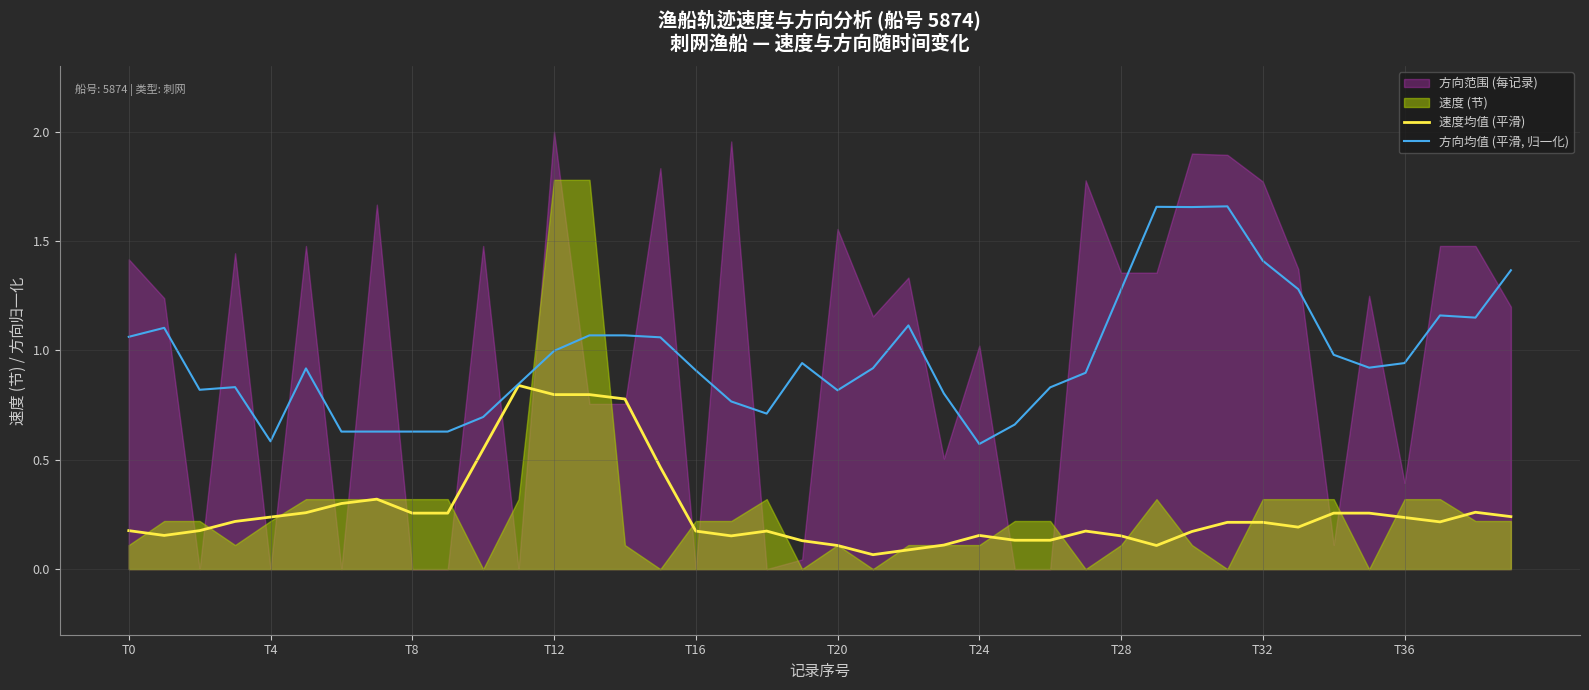

True or false: 速度均值 (平滑) and 方向均值 (平滑, 归一化) cross at least once.

False